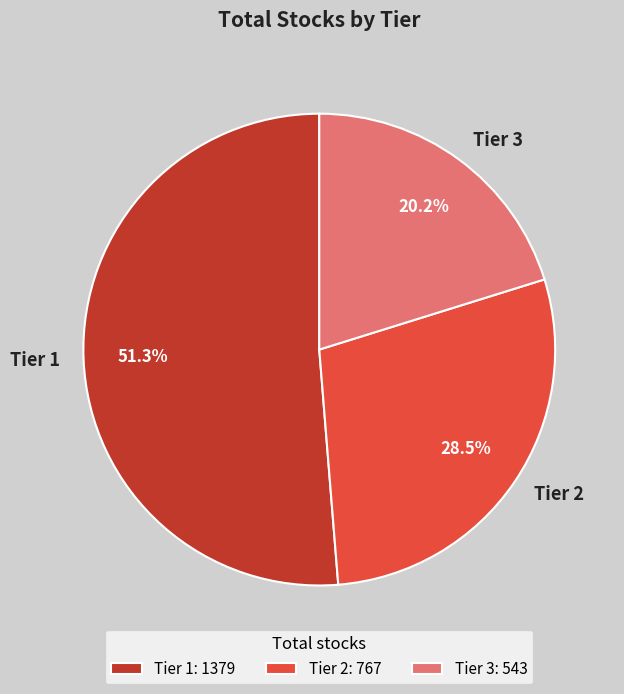

Between Tier 1 and Tier 2, which is larger?

Tier 1